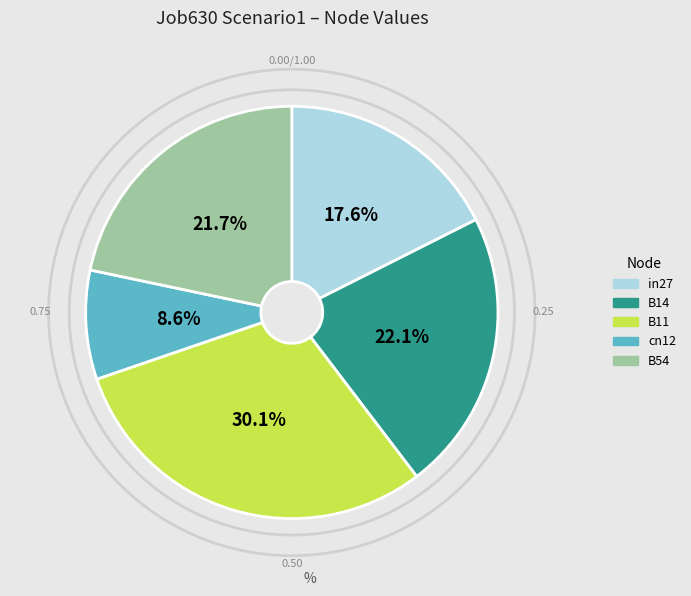

Which slice is the smallest?

cn12